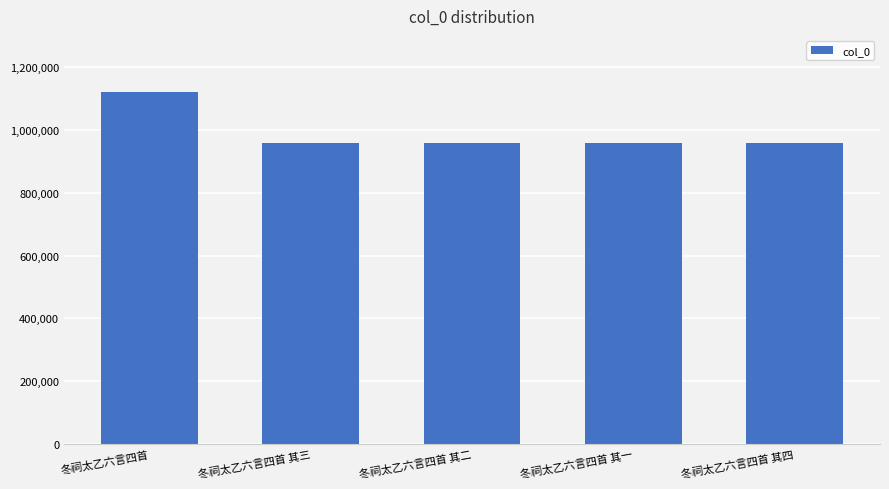

The value at 冬祠太乙六言四首 其四 is 407881. True or false?

False